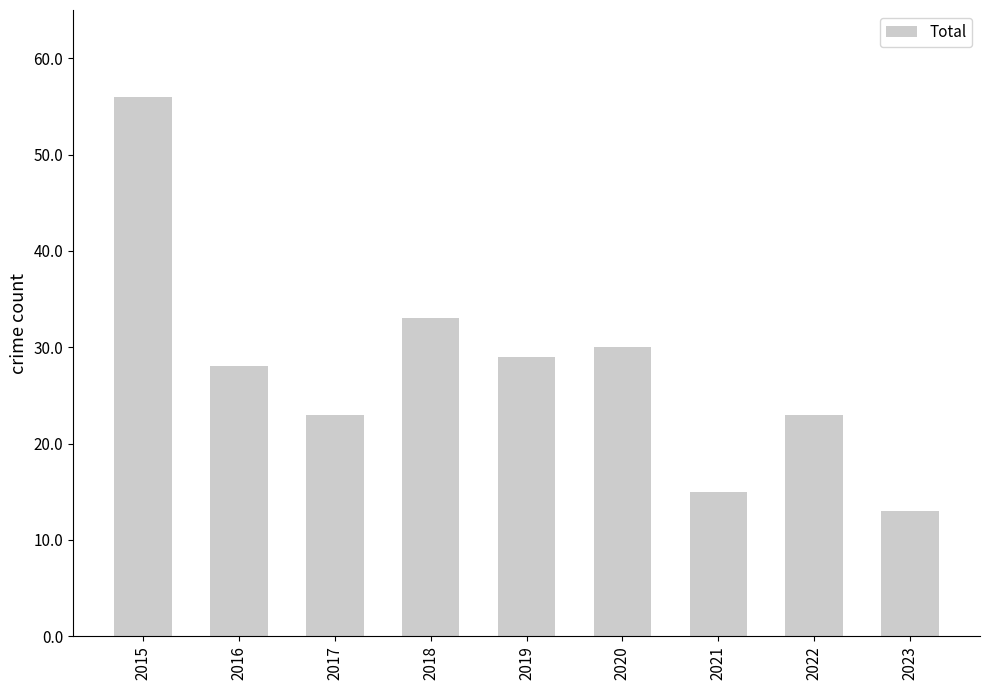

What is the greatest value displayed?

56